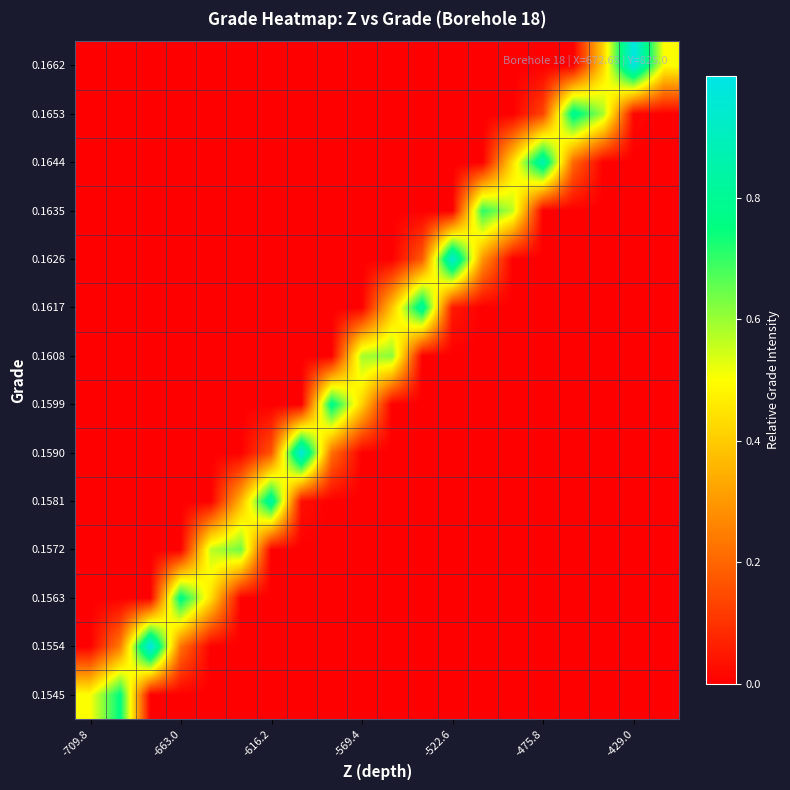

Reading left to right, transcribe all the data shown in this chart.

0.1545: 0.5	0.8	0.0	0.0	0.0	0.0	0.0	0.0	0.0	0.0	0.0	0.0	0.0	0.0	0.0	0.0	0.0	0.0	0.0	0.0
0.1554: 0.0	0.2	1.0	0.2	0.0	0.0	0.0	0.0	0.0	0.0	0.0	0.0	0.0	0.0	0.0	0.0	0.0	0.0	0.0	0.0
0.1563: 0.0	0.0	0.0	0.8	0.4	0.0	0.0	0.0	0.0	0.0	0.0	0.0	0.0	0.0	0.0	0.0	0.0	0.0	0.0	0.0
0.1572: 0.0	0.0	0.0	0.0	0.6	0.6	0.0	0.0	0.0	0.0	0.0	0.0	0.0	0.0	0.0	0.0	0.0	0.0	0.0	0.0
0.1581: 0.0	0.0	0.0	0.0	0.0	0.4	0.8	0.0	0.0	0.0	0.0	0.0	0.0	0.0	0.0	0.0	0.0	0.0	0.0	0.0
0.1590: 0.0	0.0	0.0	0.0	0.0	0.0	0.2	1.0	0.2	0.0	0.0	0.0	0.0	0.0	0.0	0.0	0.0	0.0	0.0	0.0
0.1599: 0.0	0.0	0.0	0.0	0.0	0.0	0.0	0.0	0.8	0.4	0.0	0.0	0.0	0.0	0.0	0.0	0.0	0.0	0.0	0.0
0.1608: 0.0	0.0	0.0	0.0	0.0	0.0	0.0	0.0	0.0	0.6	0.6	0.0	0.0	0.0	0.0	0.0	0.0	0.0	0.0	0.0
0.1617: 0.0	0.0	0.0	0.0	0.0	0.0	0.0	0.0	0.0	0.0	0.4	0.8	0.0	0.0	0.0	0.0	0.0	0.0	0.0	0.0
0.1626: 0.0	0.0	0.0	0.0	0.0	0.0	0.0	0.0	0.0	0.0	0.0	0.2	1.0	0.3	0.0	0.0	0.0	0.0	0.0	0.0
0.1635: 0.0	0.0	0.0	0.0	0.0	0.0	0.0	0.0	0.0	0.0	0.0	0.0	0.0	0.7	0.6	0.0	0.0	0.0	0.0	0.0
0.1644: 0.0	0.0	0.0	0.0	0.0	0.0	0.0	0.0	0.0	0.0	0.0	0.0	0.0	0.0	0.4	0.9	0.2	0.0	0.0	0.0
0.1653: 0.0	0.0	0.0	0.0	0.0	0.0	0.0	0.0	0.0	0.0	0.0	0.0	0.0	0.0	0.0	0.1	0.8	0.6	0.0	0.0
0.1662: 0.0	0.0	0.0	0.0	0.0	0.0	0.0	0.0	0.0	0.0	0.0	0.0	0.0	0.0	0.0	0.0	0.0	0.4	1.0	0.5